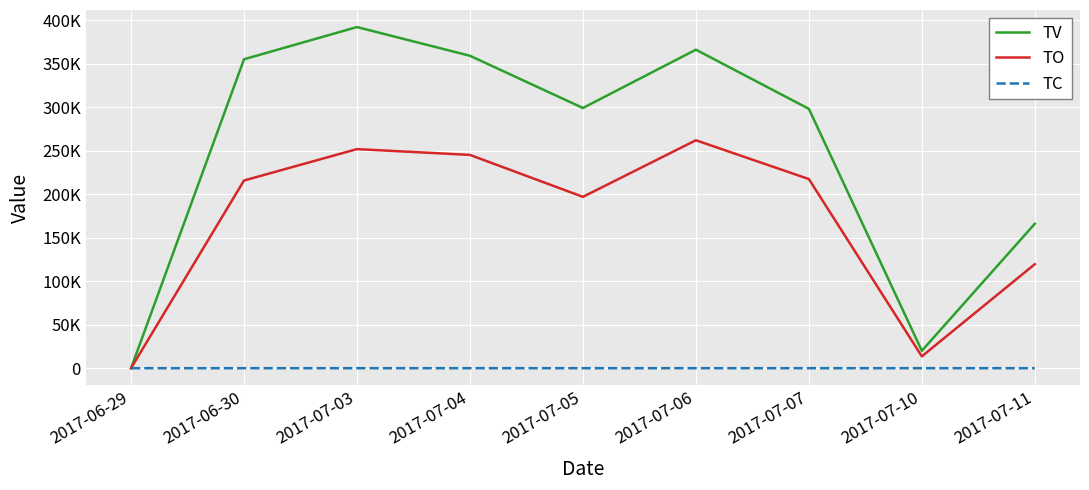

Is this an area chart (filled region under the line)?

No